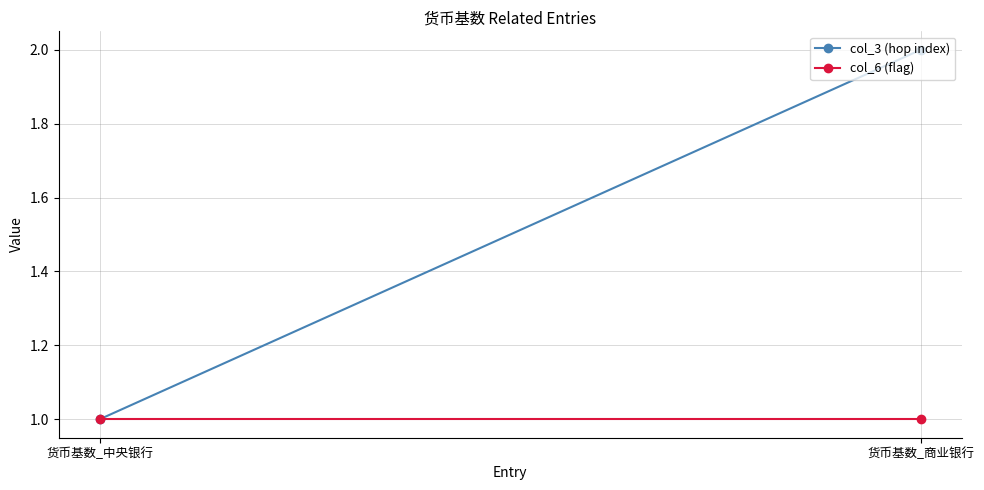

Rank the categories by col_6 (flag) value from lowest to highest.

货币基数_中央银行, 货币基数_商业银行